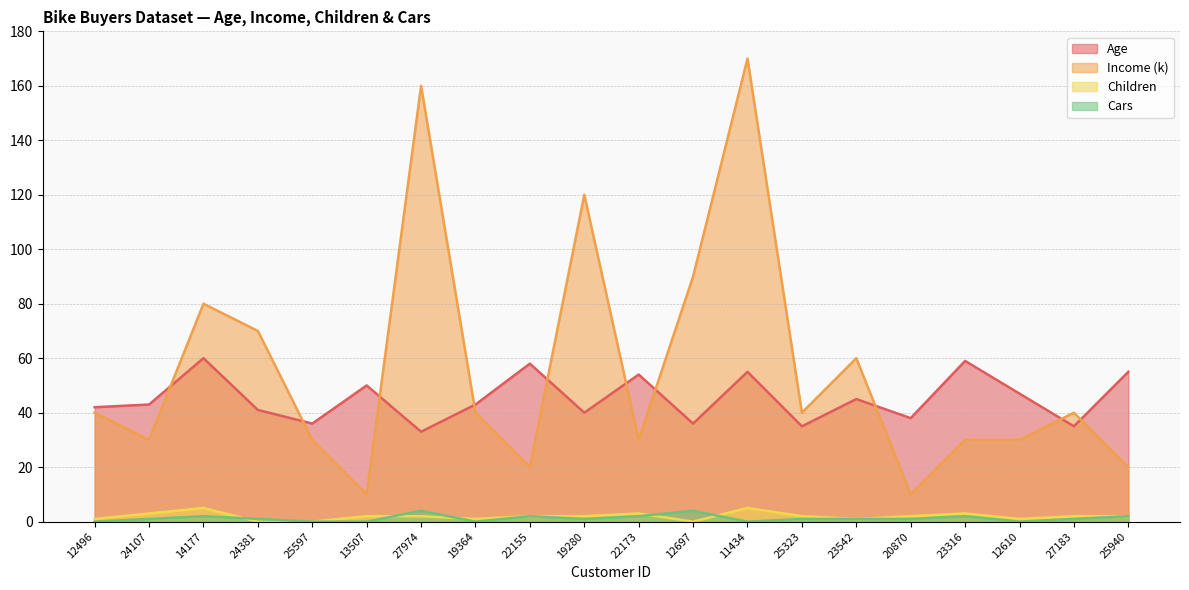

Which category has the lowest value across all series?

24381